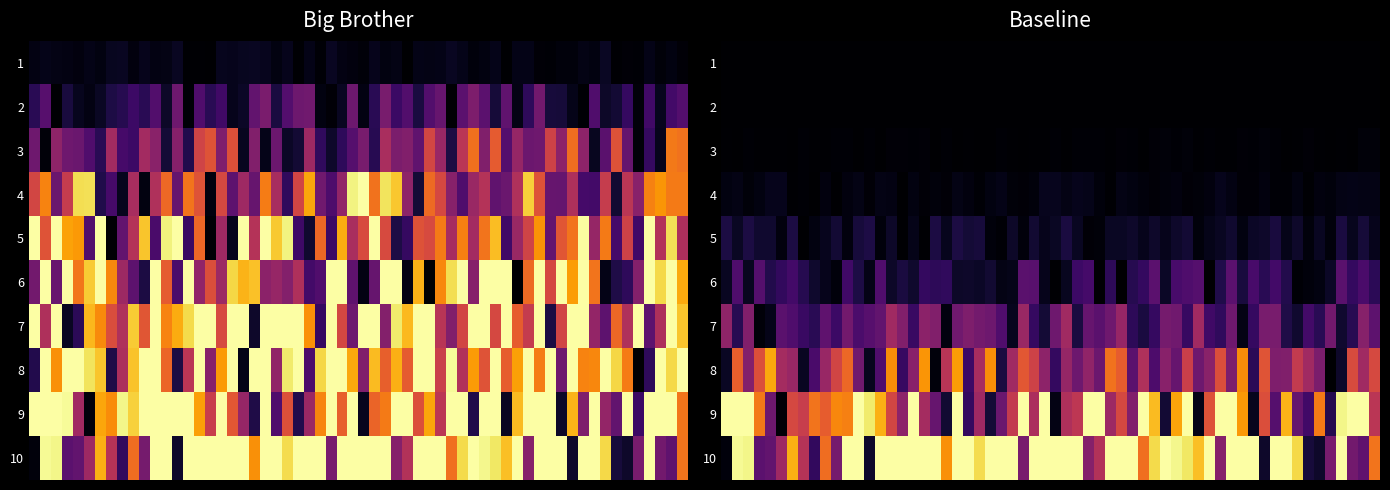

At 8, list the series in order from largest to smallest.

Big Brother, Baseline